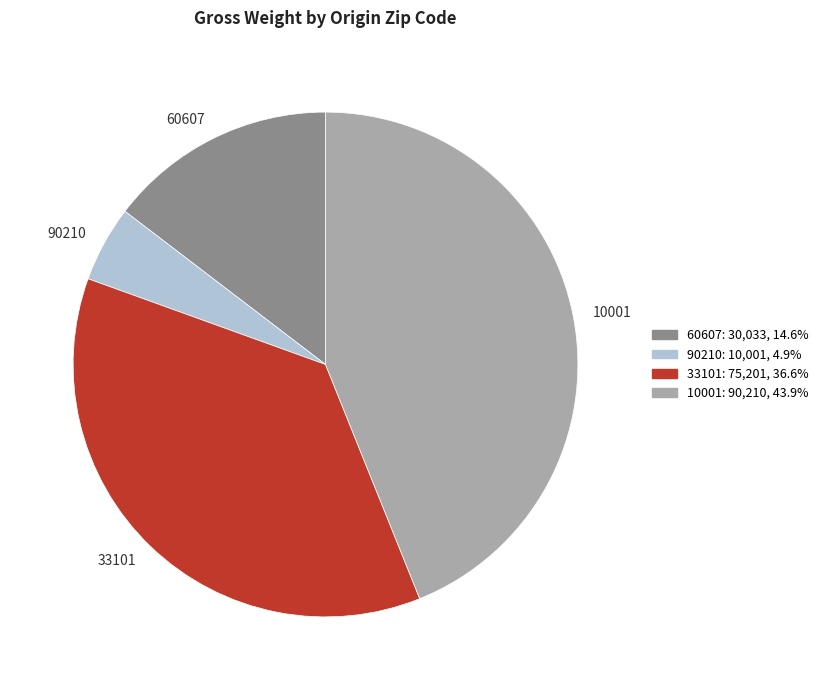

Rank the categories by value from highest to lowest.

10001, 33101, 60607, 90210